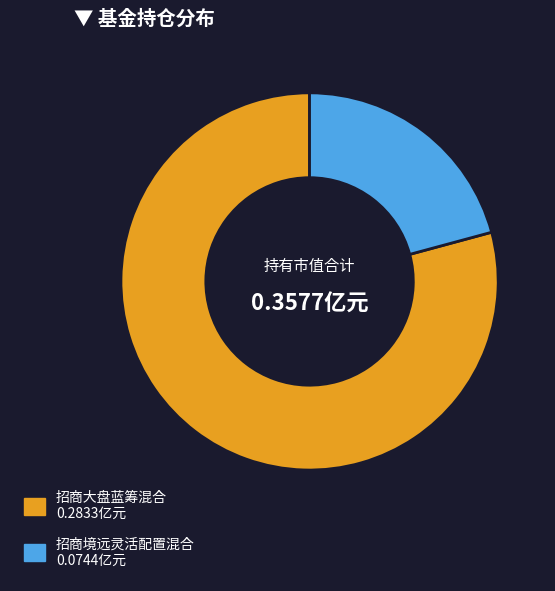

Which has a higher value, 招商境远灵活配置混合 or 招商大盘蓝筹混合?

招商大盘蓝筹混合